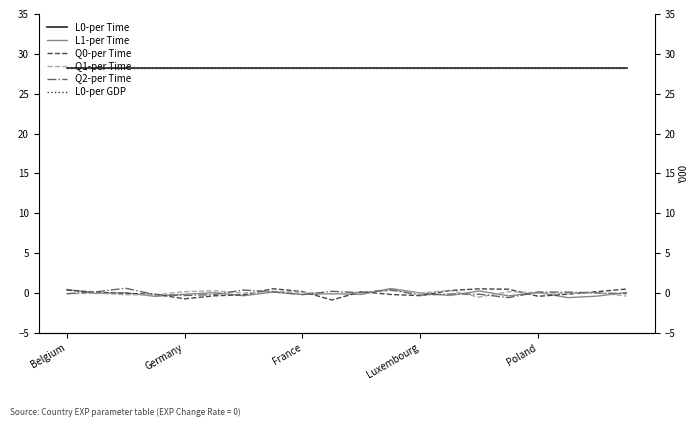

Reading left to right, list all the values displayed in this chart.

L0-per Time: 28.2	28.2	28.2	28.2	28.2	28.2	28.2	28.2	28.2	28.2	28.2	28.2	28.2	28.2	28.2	28.2	28.2	28.2	28.2	28.2
L1-per Time: 0.4	-0.1	0.0	-0.4	-0.2	0.0	-0.3	0.1	-0.2	-0.1	-0.2	0.6	-0.0	-0.3	0.2	-0.4	0.1	-0.6	-0.4	0.1
Q0-per Time: 0.4	0.1	-0.1	-0.2	-0.7	-0.4	-0.2	0.5	0.2	-0.9	0.2	-0.2	-0.3	0.3	0.5	0.5	-0.4	-0.2	0.2	0.5
Q1-per Time: -0.1	-0.0	-0.2	-0.2	0.2	0.3	-0.0	0.2	0.1	-0.1	0.1	0.3	-0.0	0.3	-0.5	0.2	0.0	-0.1	0.0	-0.4
Q2-per Time: -0.1	0.1	0.6	-0.2	-0.3	-0.2	0.4	0.1	-0.2	0.2	0.0	0.4	-0.3	-0.1	-0.2	-0.6	0.1	0.1	0.0	-0.1
L0-per GDP: 28.2	28.2	28.2	28.2	28.2	28.2	28.2	28.2	28.2	28.2	28.2	28.2	28.2	28.2	28.2	28.2	28.2	28.2	28.2	28.2